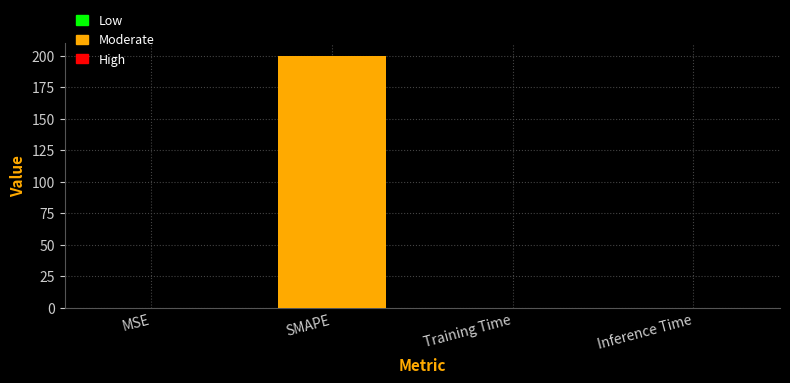

The chart shows a value of 276.6 at SMAPE. True or false?

False